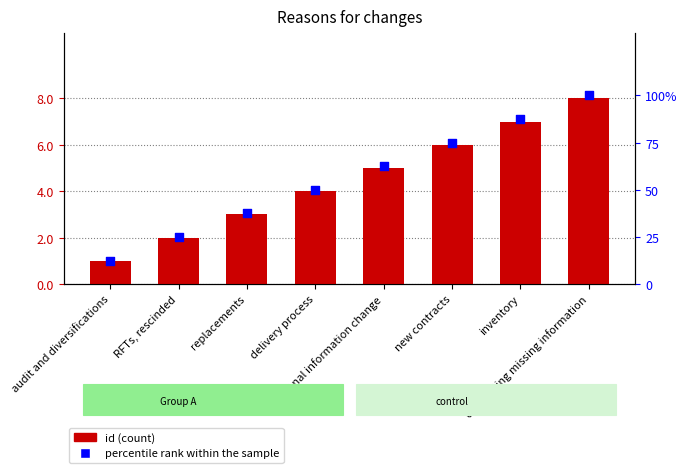

What is the total value across all series at delivery process?

54.0